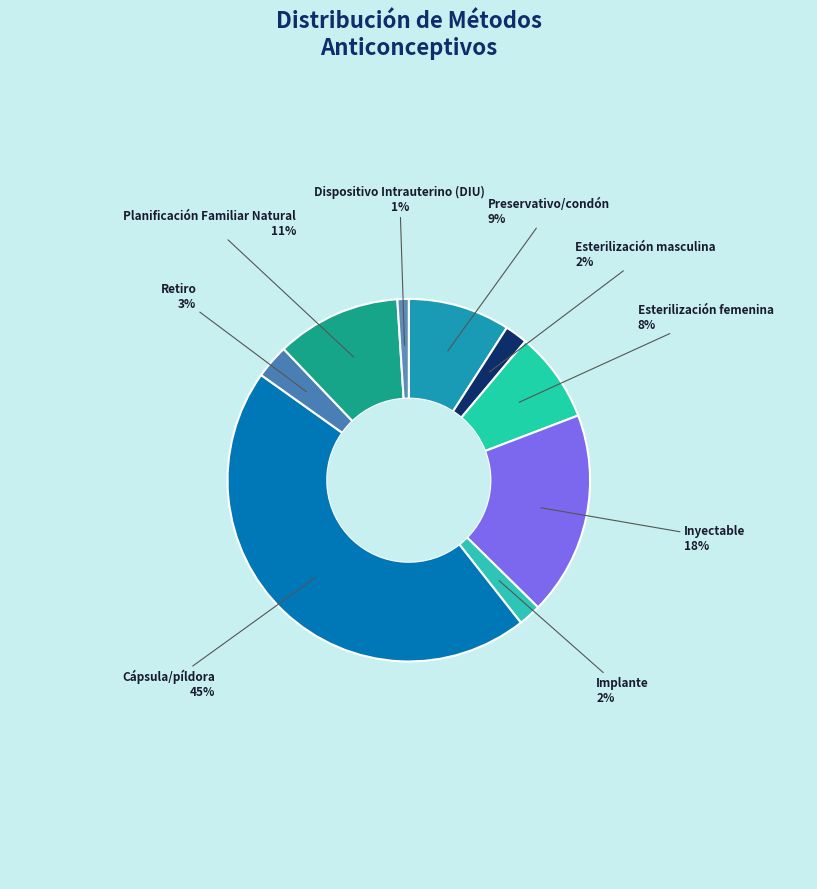

The Implante slice represents 2% of the pie. True or false?

True